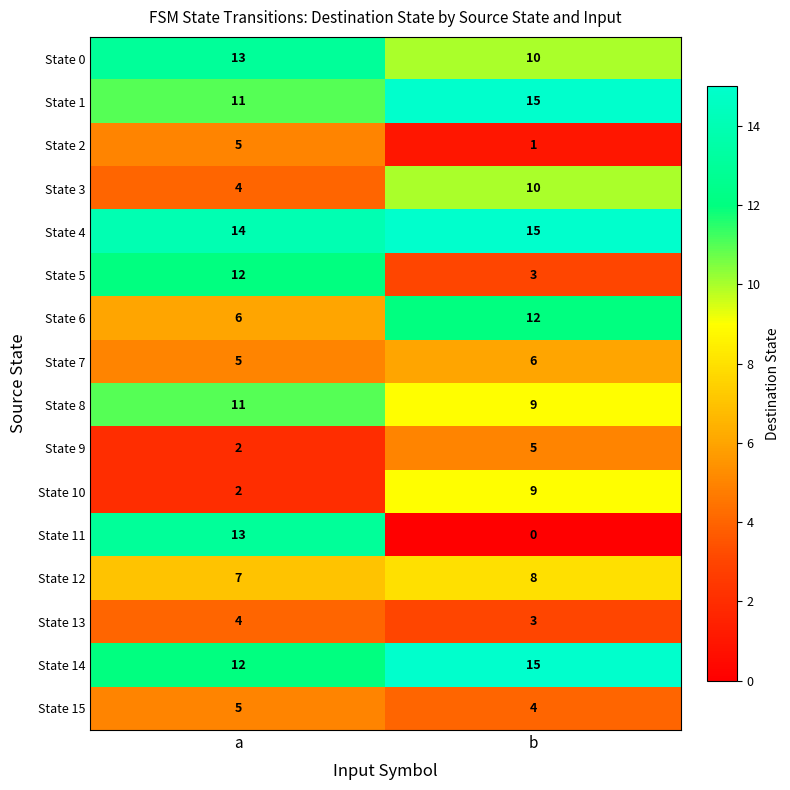

Which label corresponds to the largest value in the chart?

b